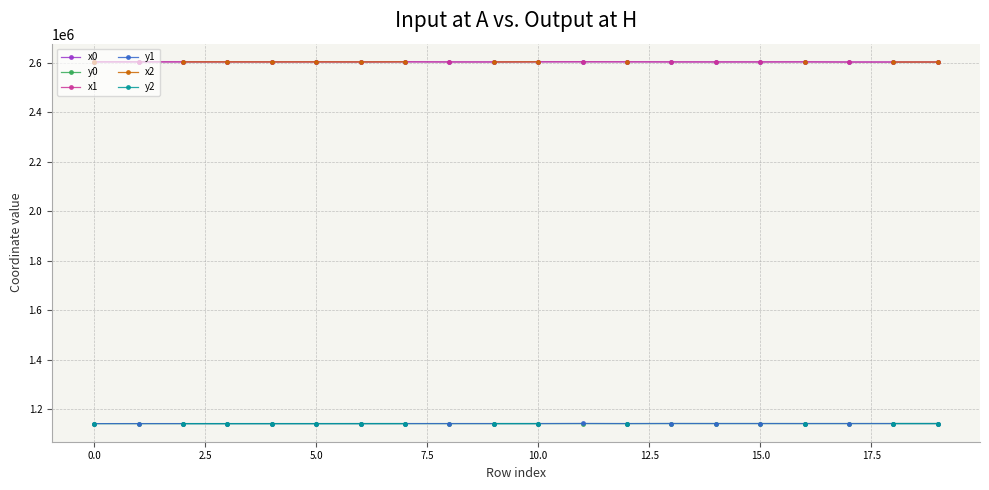

True or false: x0 and y1 intersect in this chart.

False